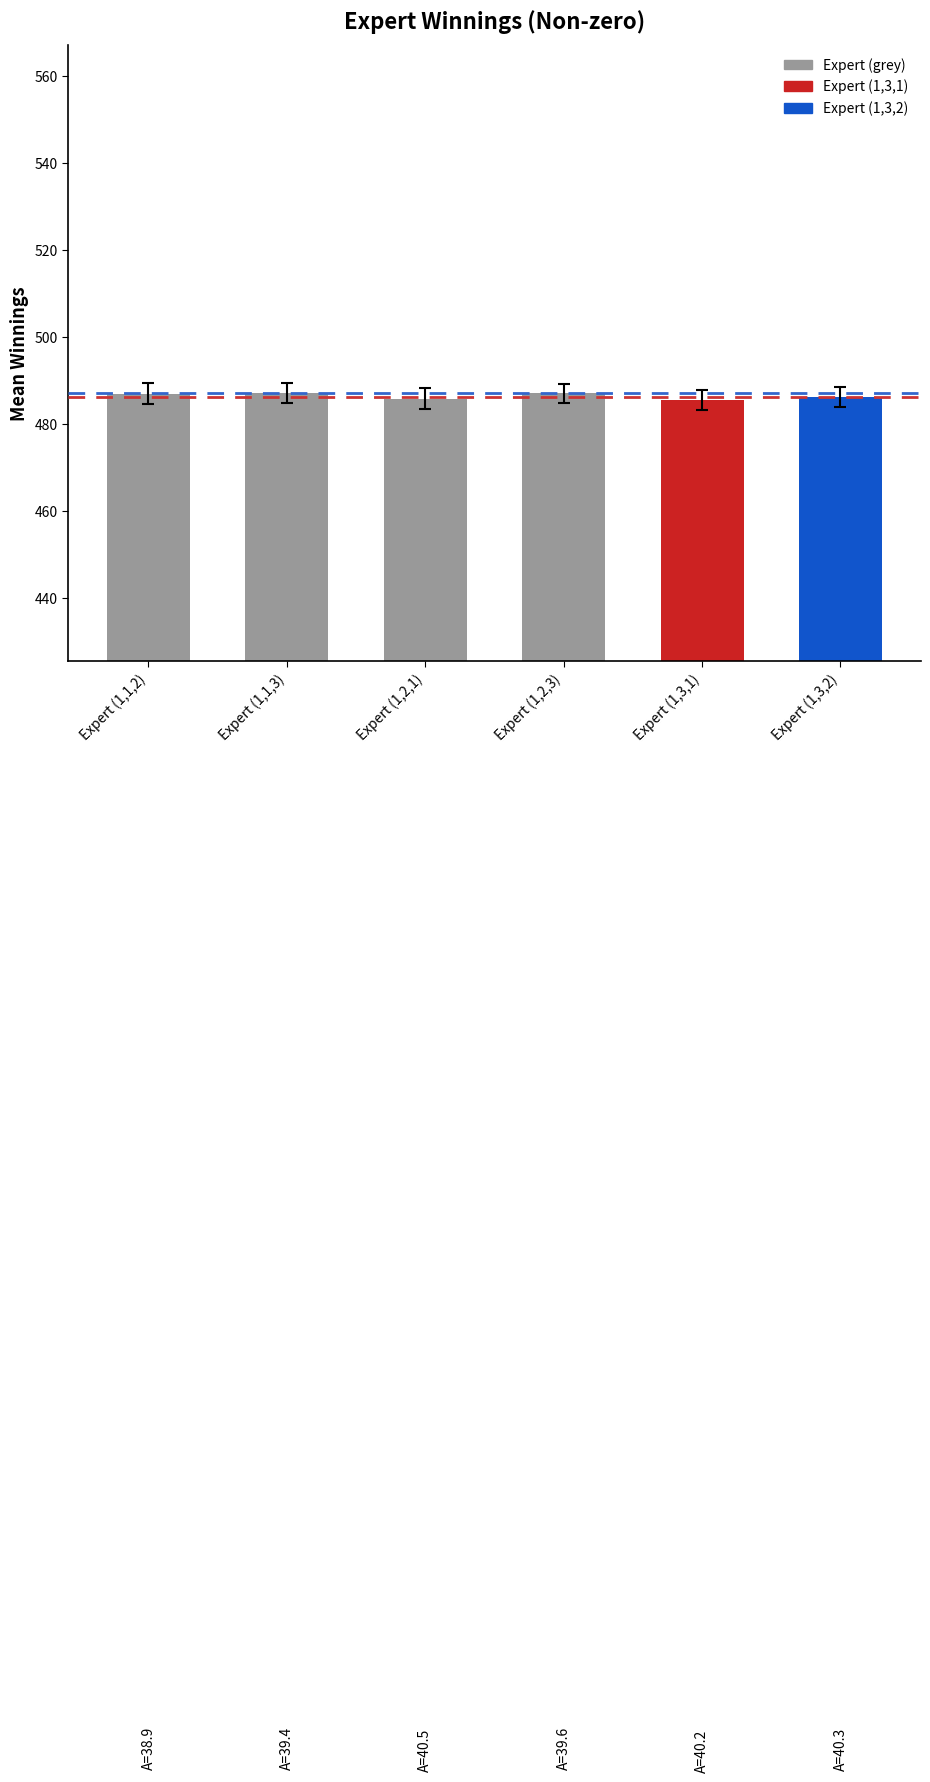

What is the ratio of the value at Expert (1,3,1) to the value at Expert (1,2,3)?

1.0